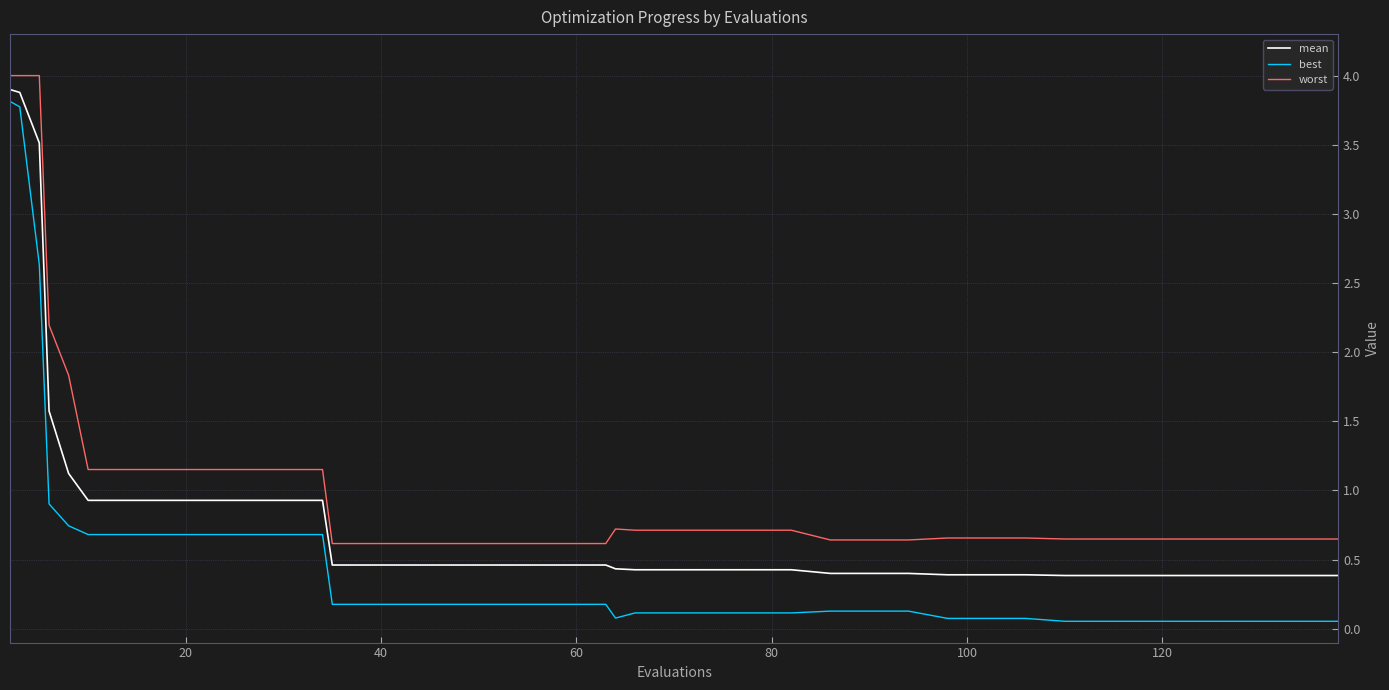

Which series has the largest range (max minus min)?

best